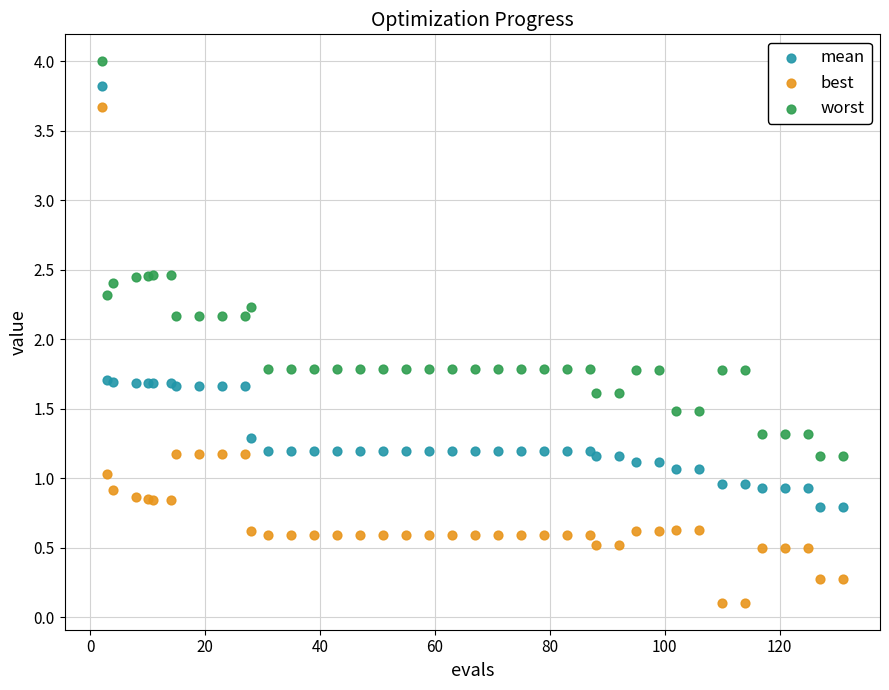

Which series has the widest spread of Y values?

best